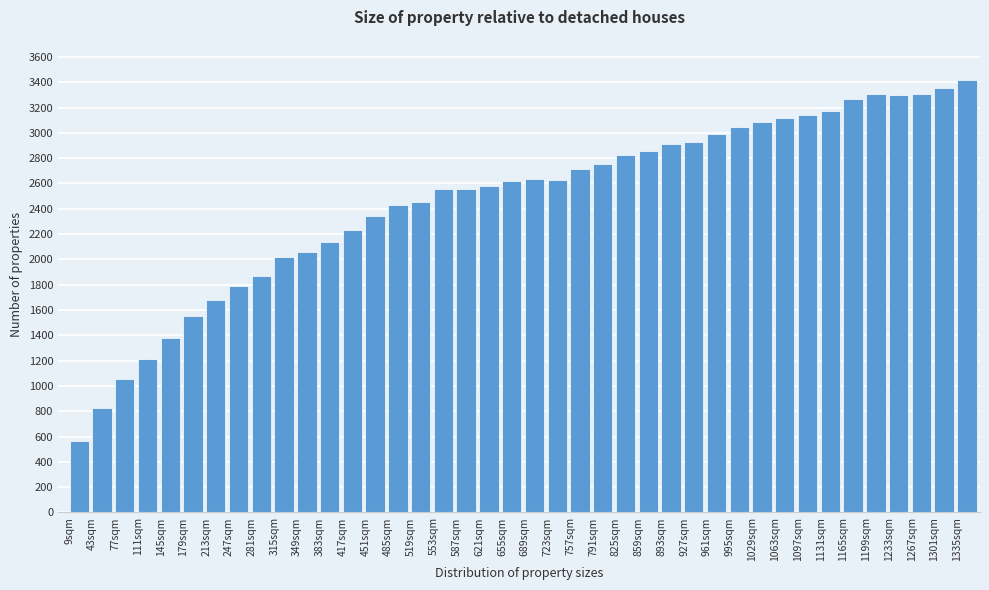

Is it true that the value at 655sqm is 2617?

True